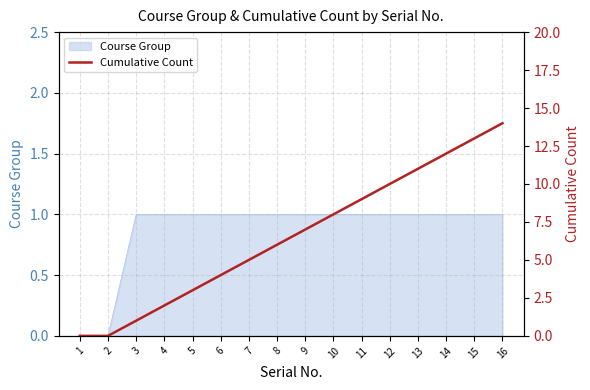

True or false: there are more than 1 points higher than both neighbors.

False